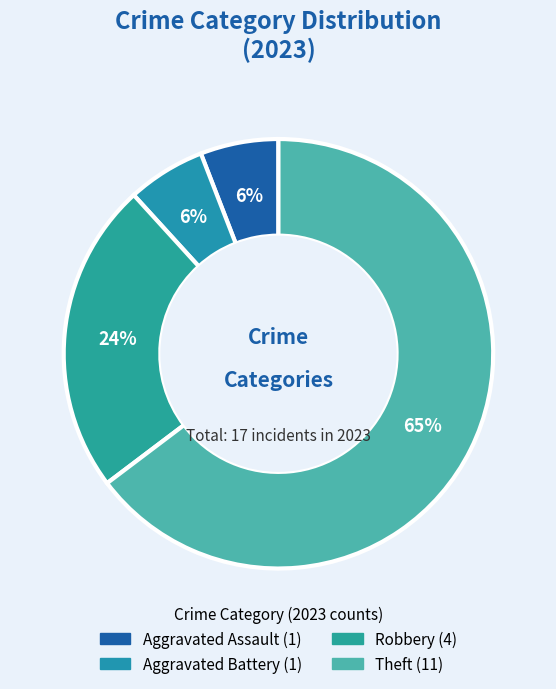

How many segments does this pie chart have?

4